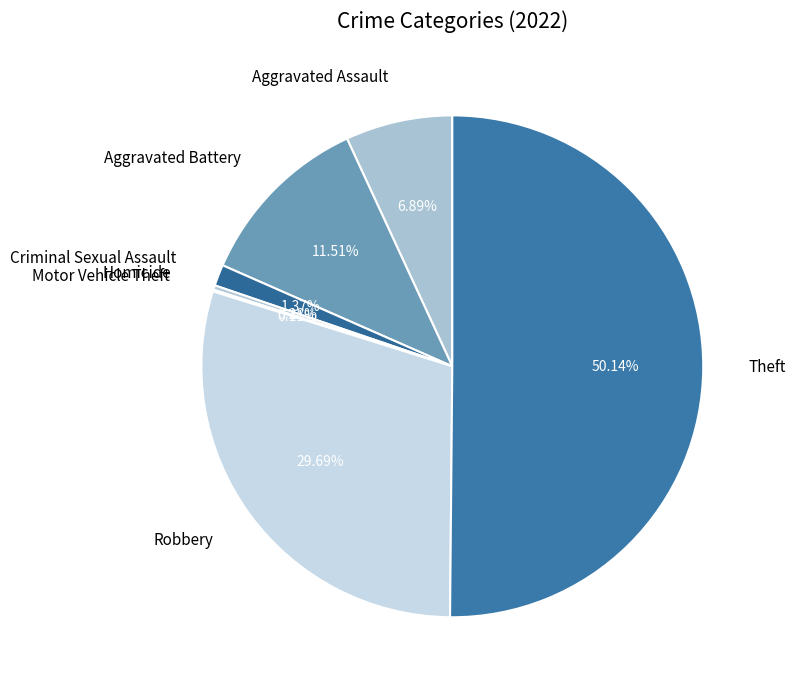

To the nearest percent, what is the combined percentage of Aggravated Assault and Homicide?

7%